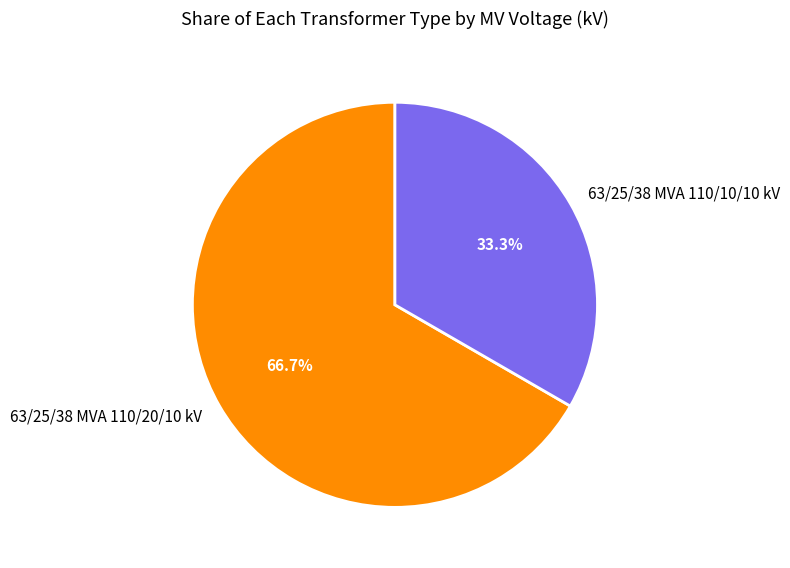

Rank the categories by value from highest to lowest.

63/25/38 MVA 110/20/10 kV, 63/25/38 MVA 110/10/10 kV